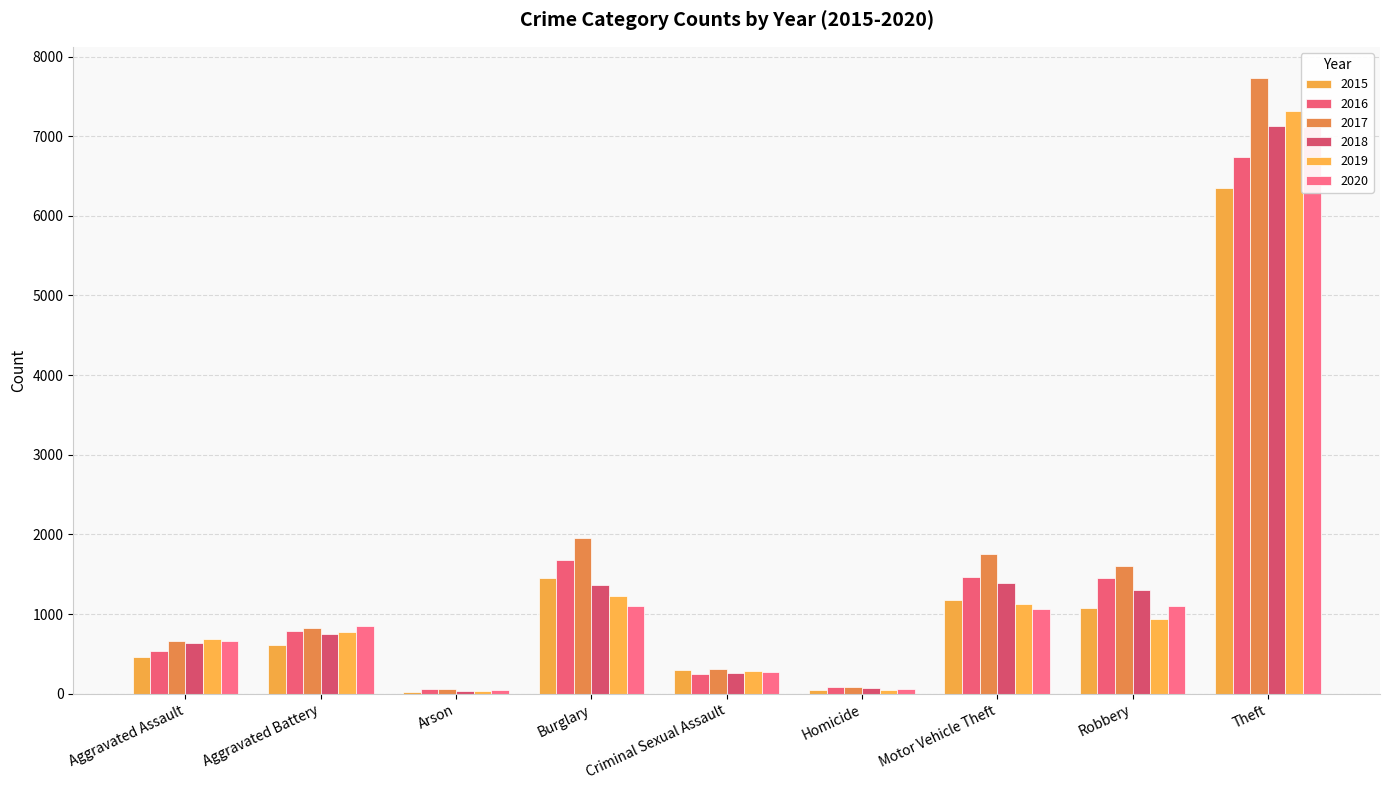

What is the value of the 2015 bar at the 2nd from the left?

614